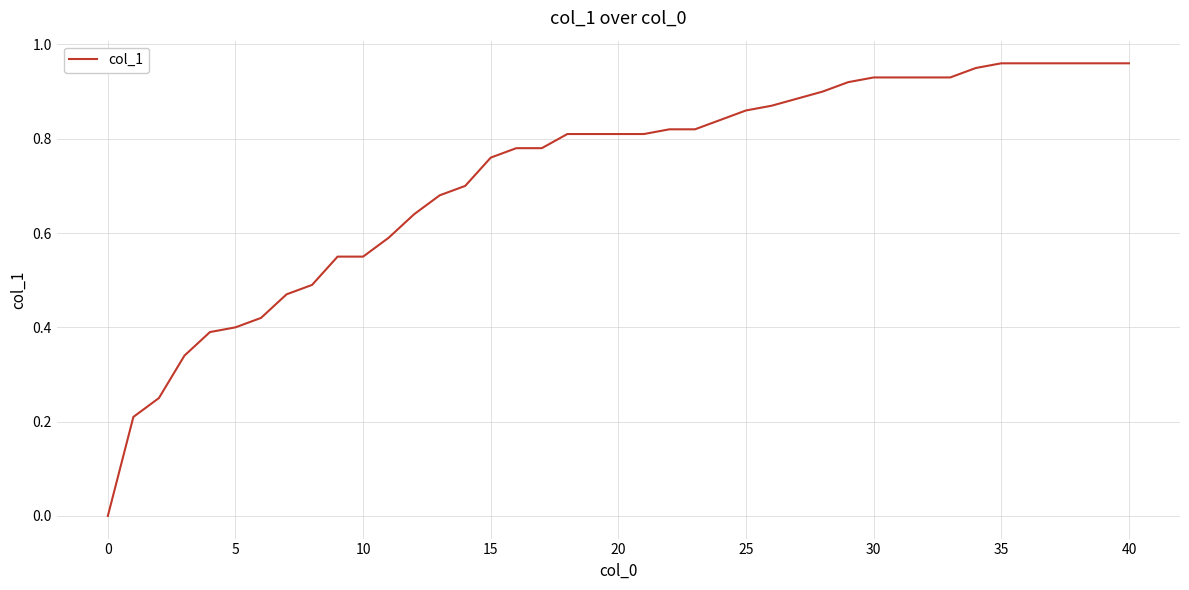

The chart shows a value of 1.7 at 30. True or false?

False